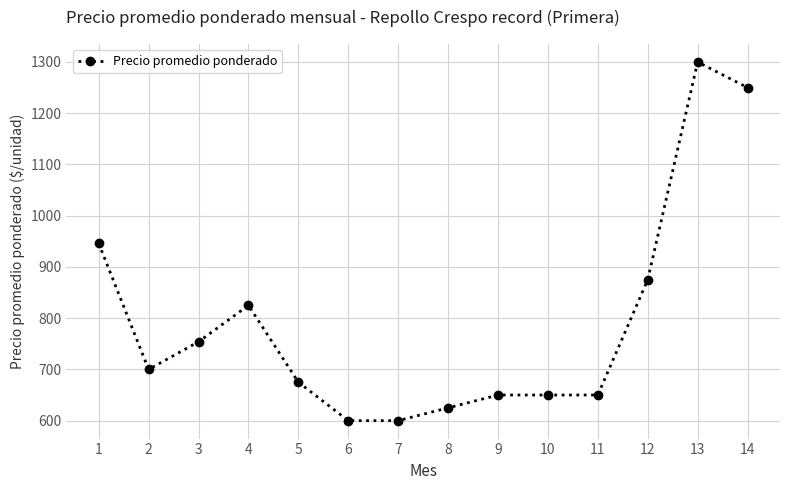

What is the value of the 9th point from the left?

650